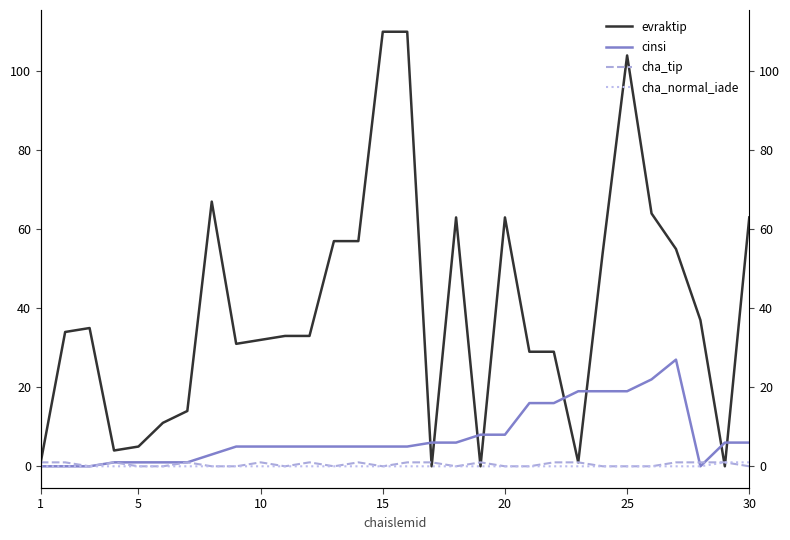

Which category has the lowest value in the cinsi series?

1